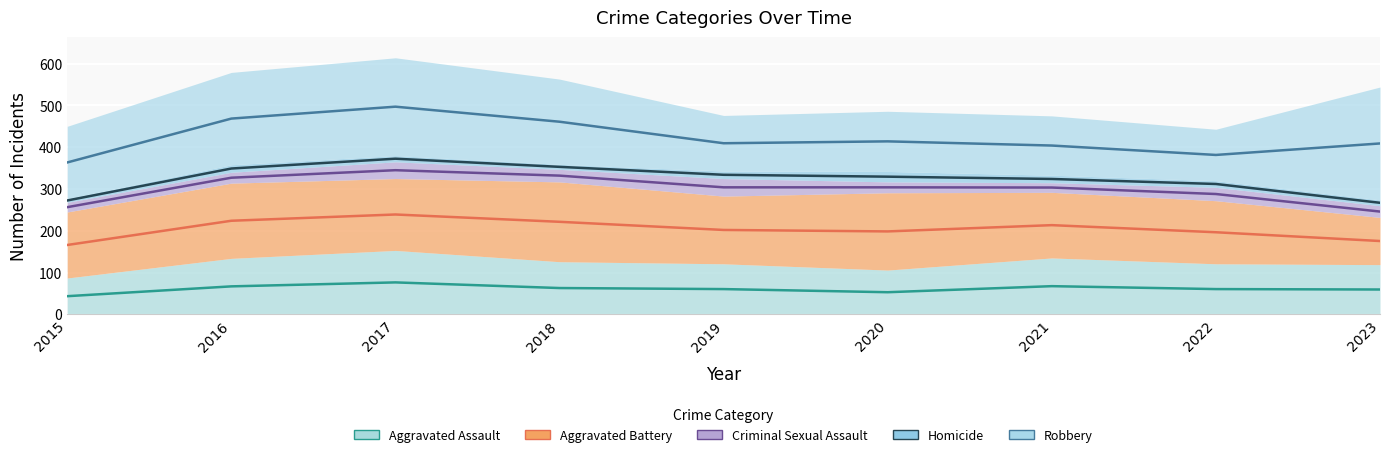

Which series changed the most between 2020 and 2023?

Robbery